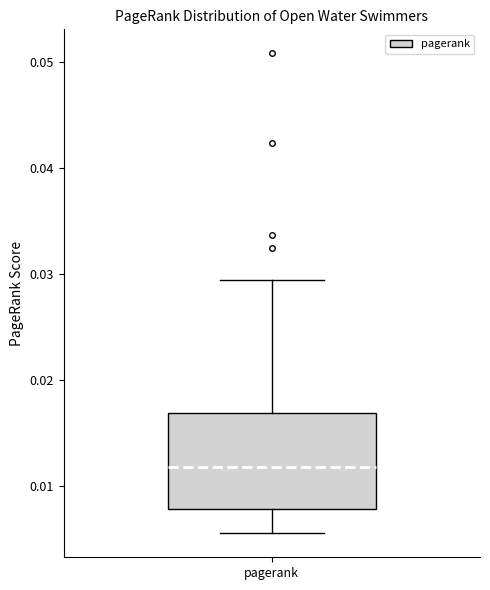

Transcribe this box plot: give where the median line is, the range the box spans, and where the two whiskers end, as read against the y-axis. The values are not printed on the chart, so give them approximately, as read against the axis.

median 0.012, box 0.008 to 0.017, whiskers 0.006 to 0.029